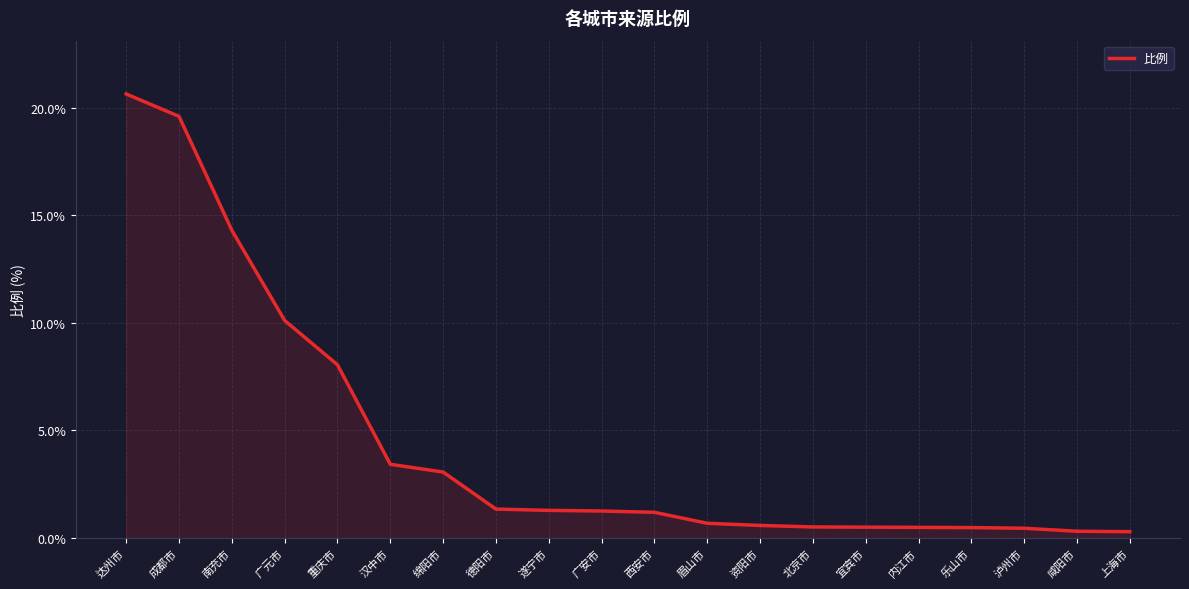

What is the ratio of the value at 绵阳市 to the value at 达州市?

0.1